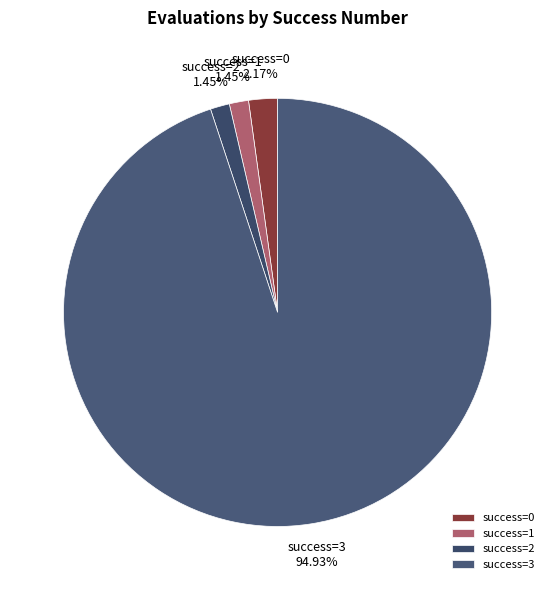

Which slice is the largest?

success=3